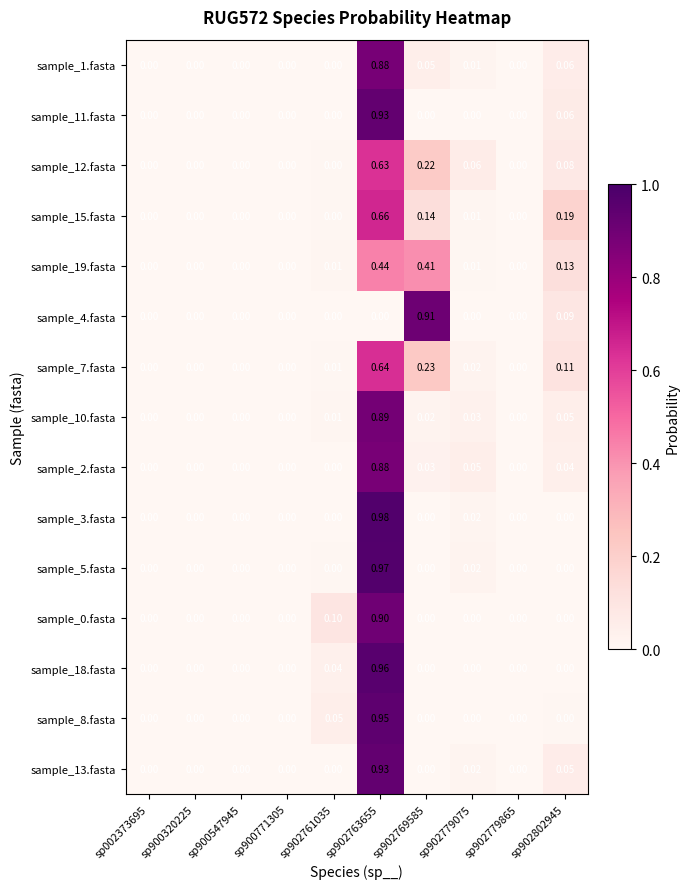

Count the number of data series in this chart.

15